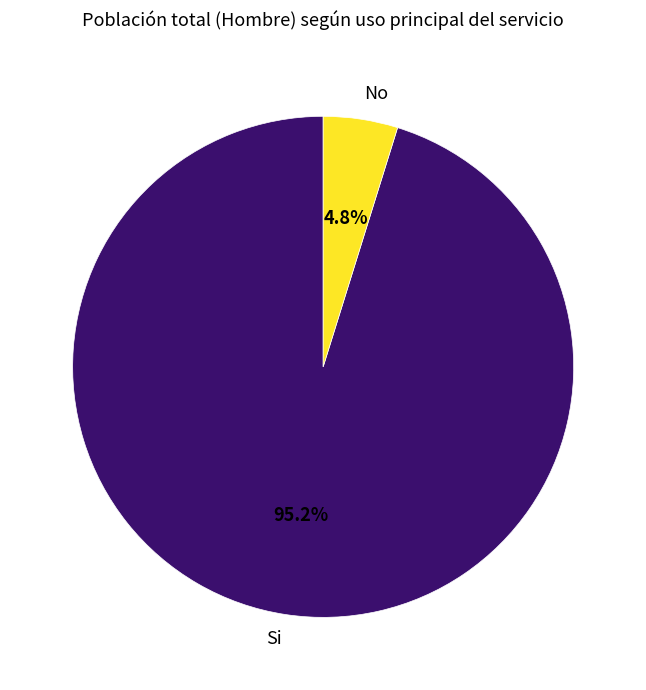

To the nearest percent, what is the combined percentage of No and Si?

100%